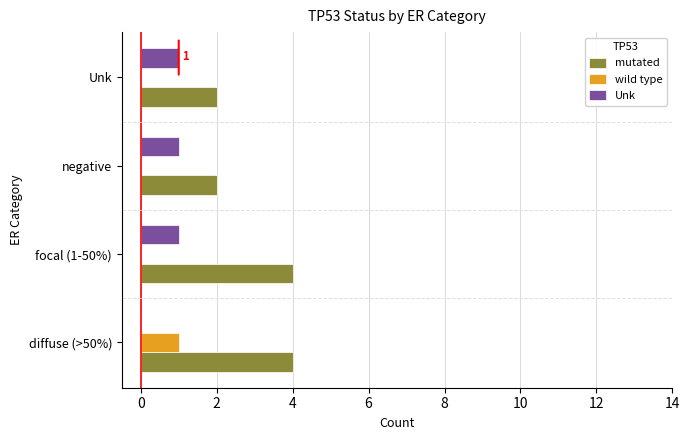

Is it true that Unk equals 0 at diffuse (>50%)?

True